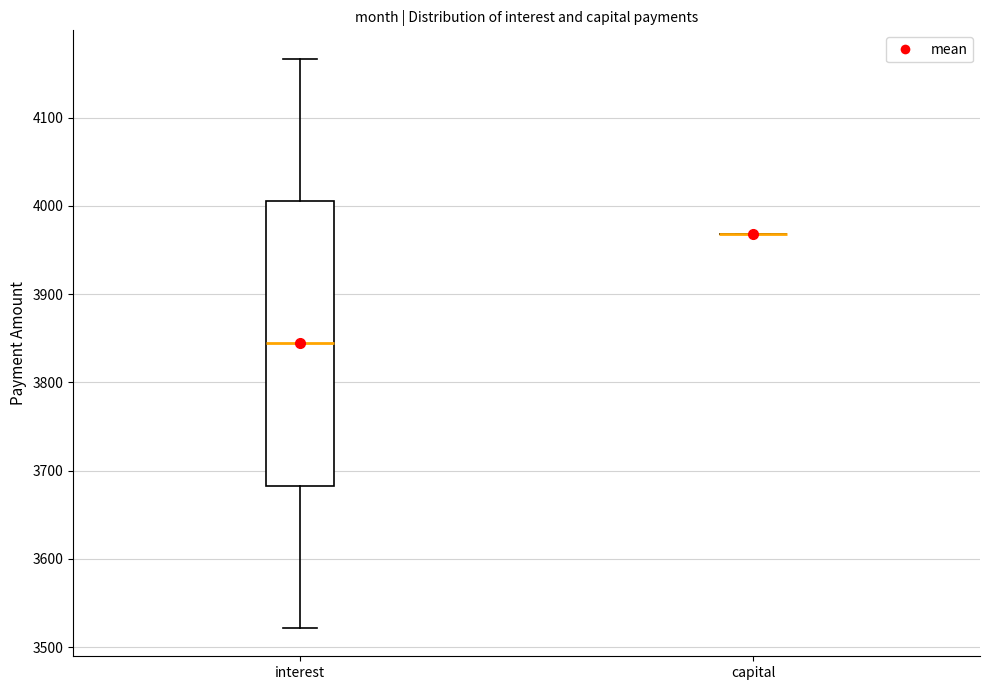

Comparing the boxes themselves (not the whiskers), which one is the tallest?

interest